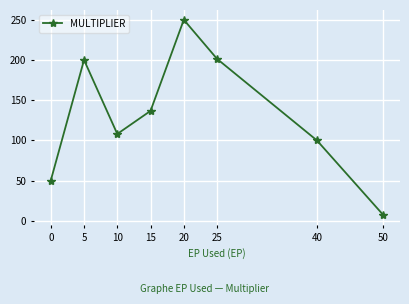

What is the value of the 8th point from the left?

7.0